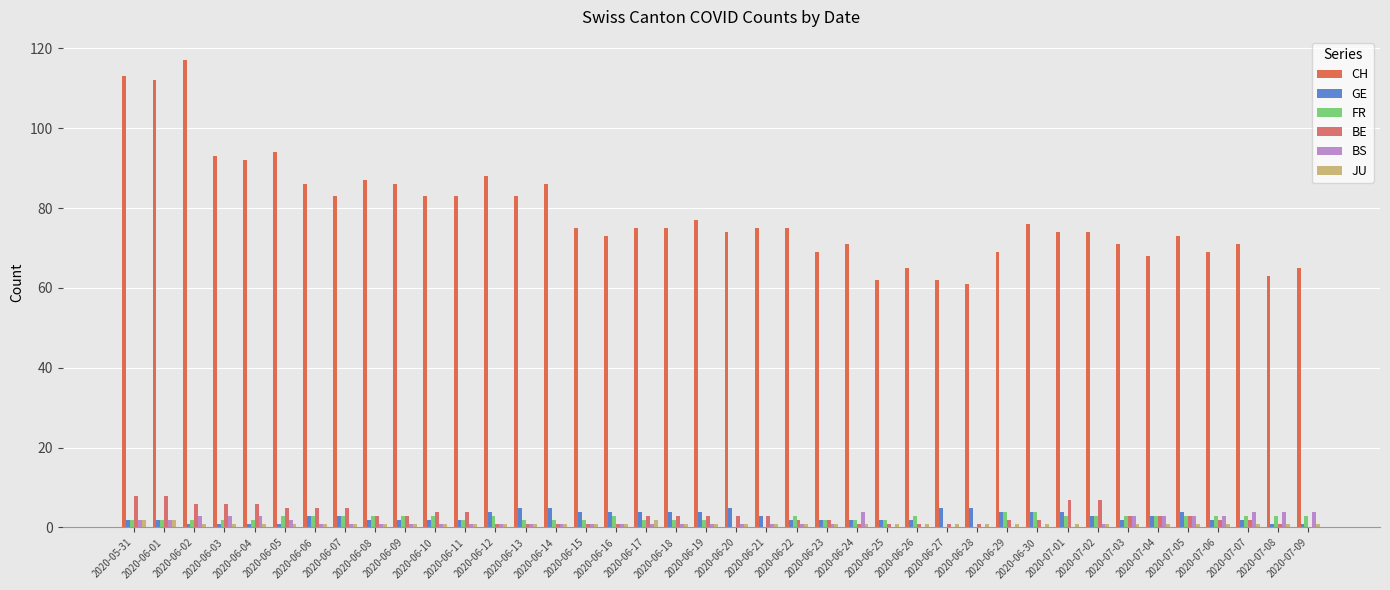

What is the spread (max minus min) of values at 2020-06-26?

65